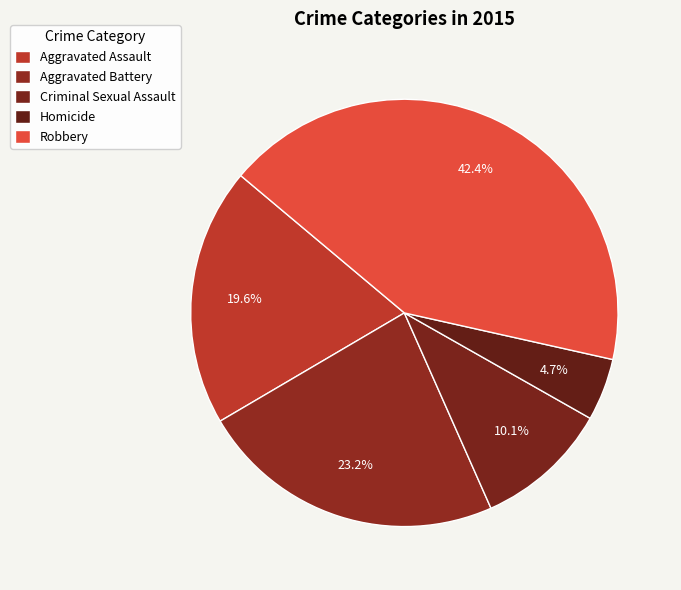

To the nearest percent, what percentage of the pie is Aggravated Battery?

23%